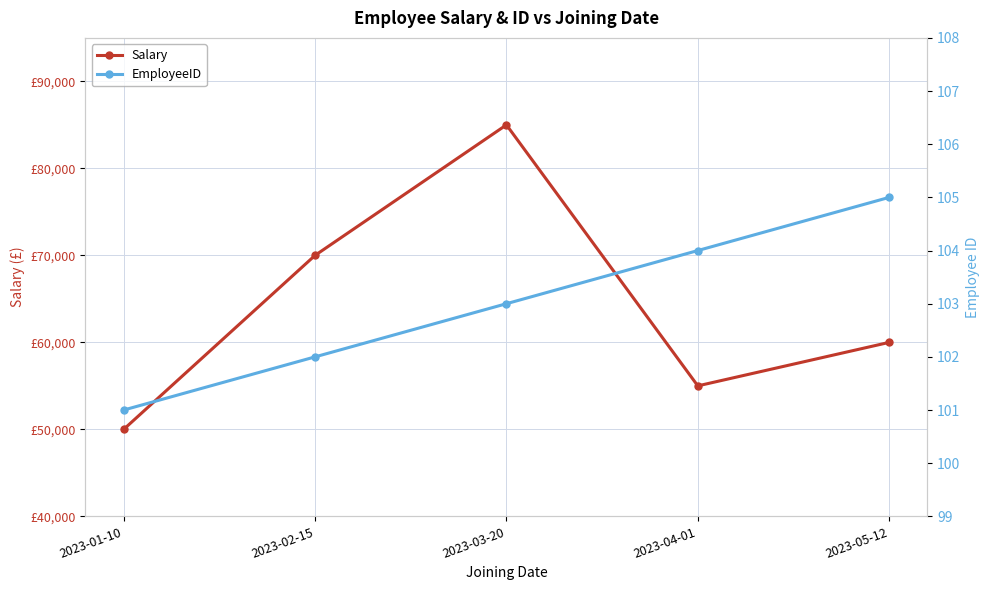

True or false: Salary has a value of 55000 at 2023-04-01.

True